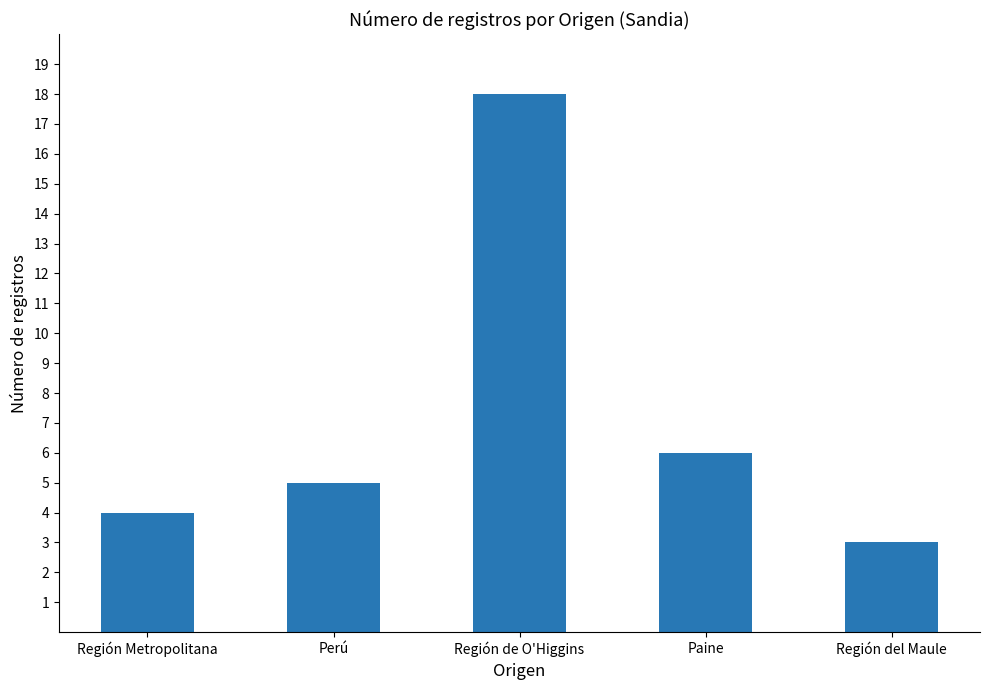

List the labels in order of value, largest first.

Región de O'Higgins, Paine, Perú, Región Metropolitana, Región del Maule